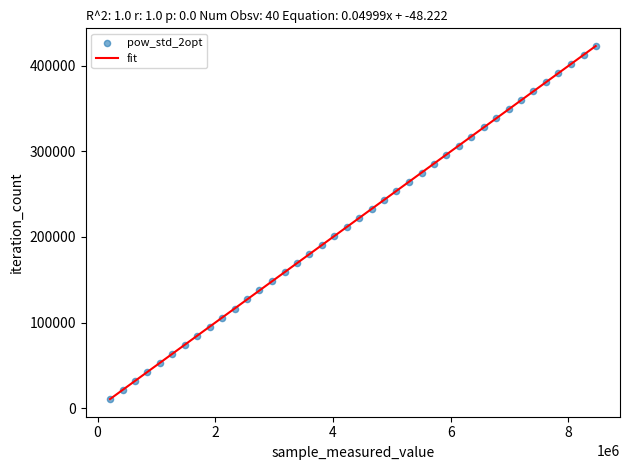

What is the range of Y values (max minus min)?

412503